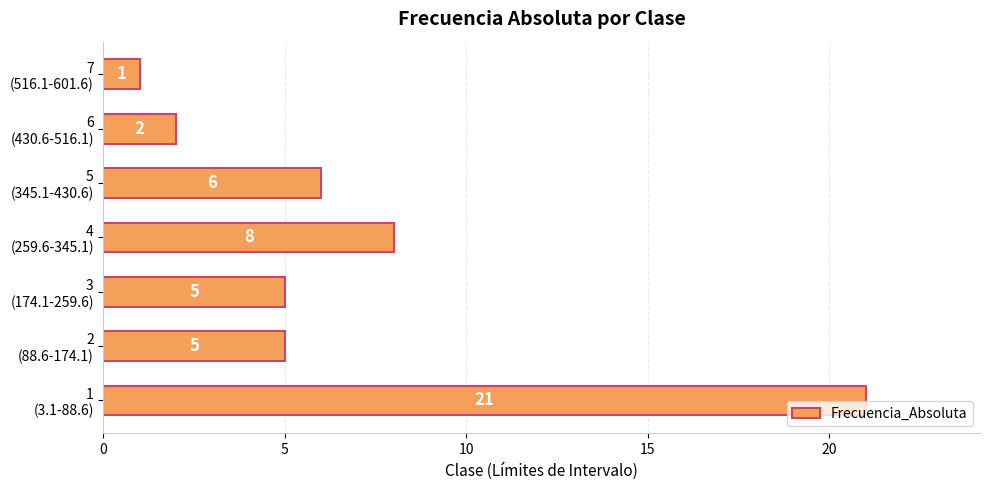

How many values are below 5?

2